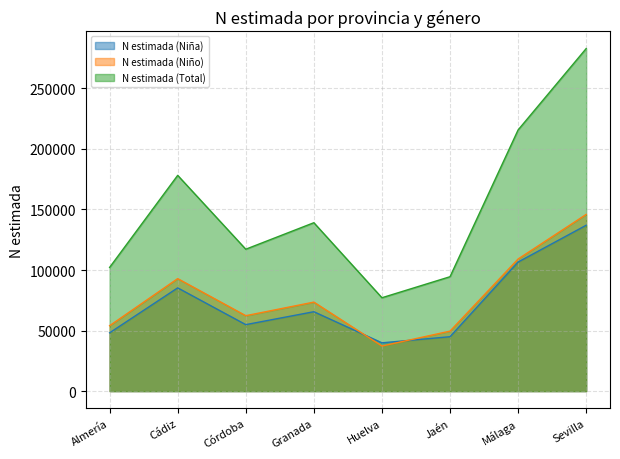

What are all the series names shown in the legend?

N estimada (Niña), N estimada (Niño), N estimada (Total)